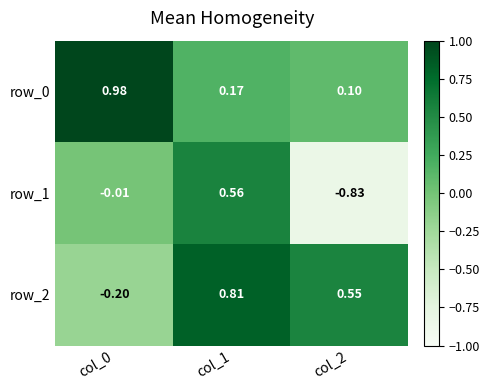

Is the value of row_0 at col_0 greater than the value of row_2 at col_2?

Yes